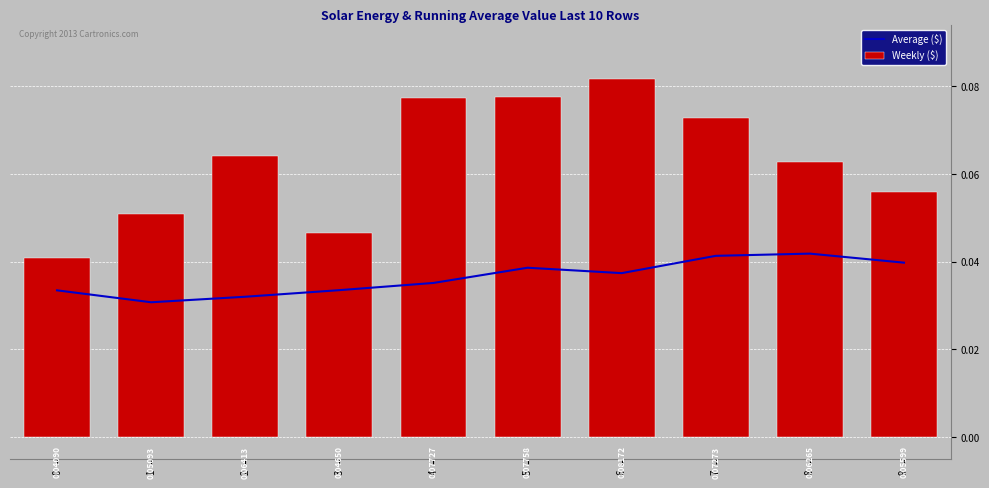

Reading left to right, transcribe all the data shown in this chart.

Average ($): 0.0	0.0	0.0	0.0	0.0	0.0	0.0	0.0	0.0	0.0
Weekly ($): 0.0	0.1	0.1	0.0	0.1	0.1	0.1	0.1	0.1	0.1